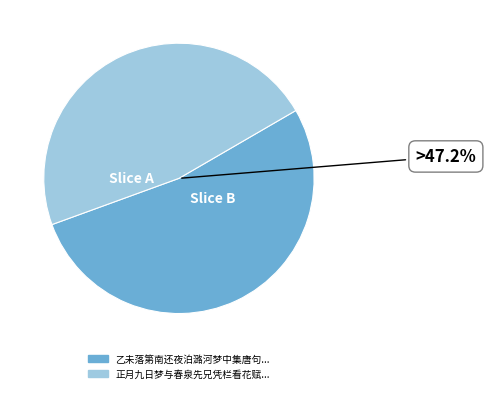

Combined, what portion of the pie is 正月九日梦与春泉先兄凭栏看花赋诗觉来记首二句续补一绝 and 乙未落第南还夜泊潞河梦中集唐句及觉止忆记首二句因续成之?

100.0%